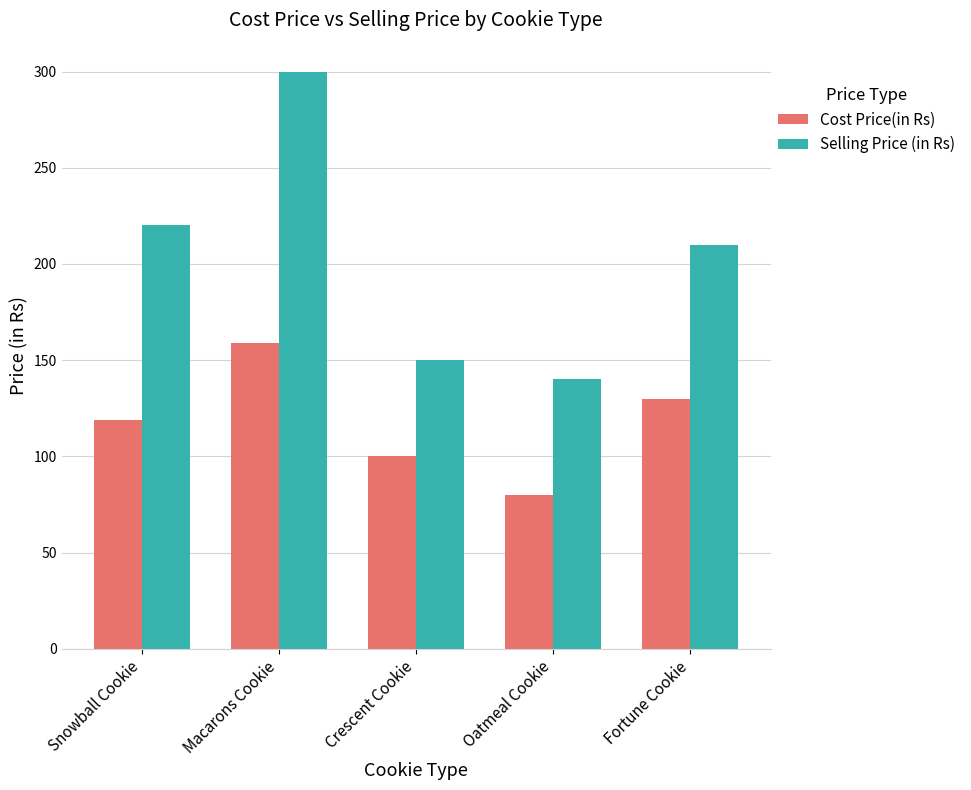

Where is Selling Price (in Rs) nearest to the value 220?

Snowball Cookie